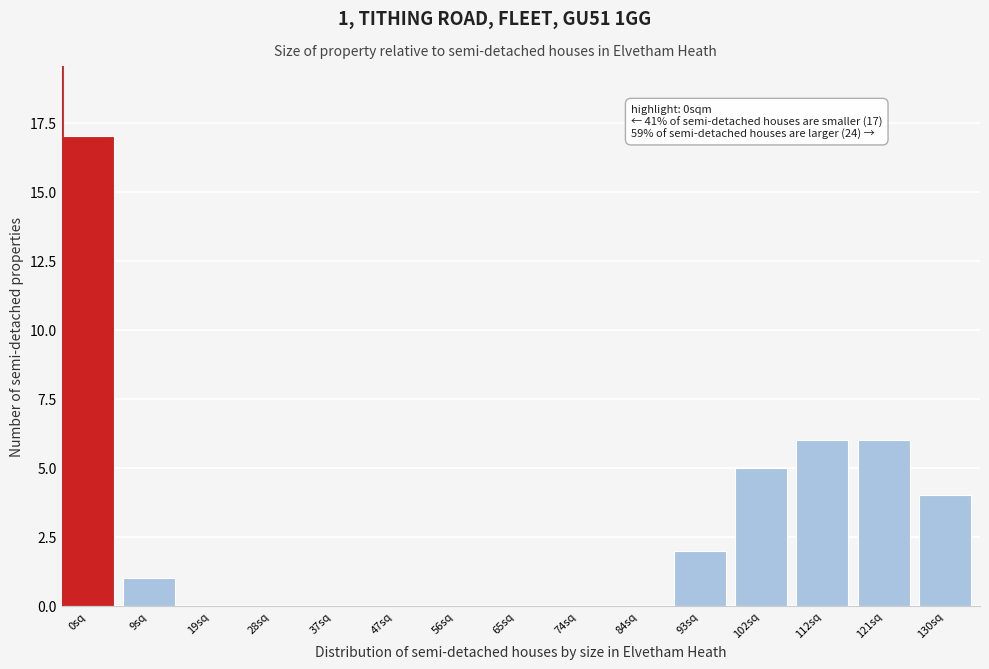

Reading right to left, extract all data points from this chart.

130sq=4	121sq=6	112sq=6	102sq=5	93sq=2	84sq=0	74sq=0	65sq=0	56sq=0	47sq=0	37sq=0	28sq=0	19sq=0	9sq=1	0sq=17